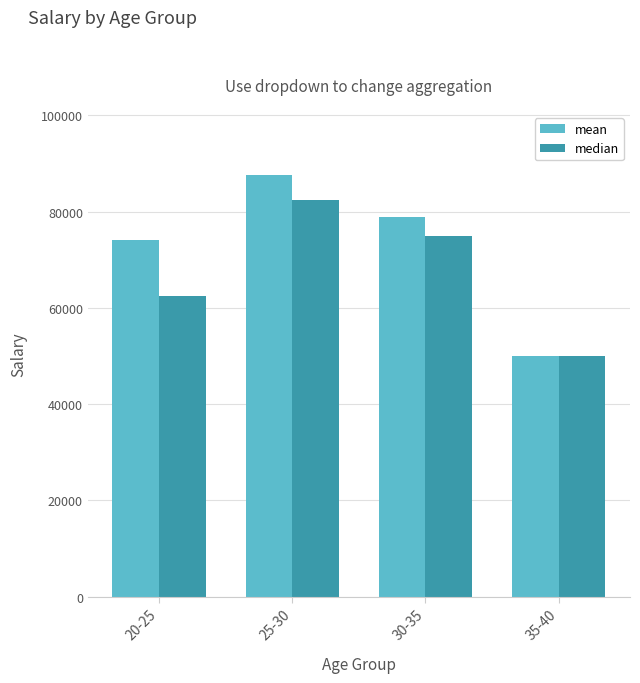

What is the spread (max minus min) of values at 20-25?

11690.0